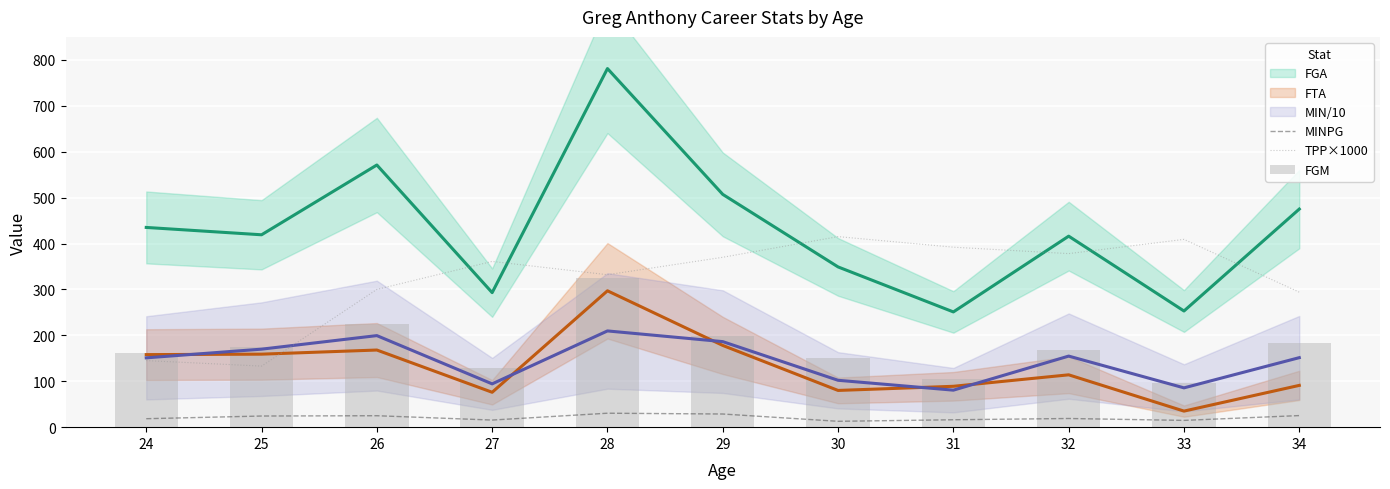

At which category is the sum across all series the highest?

28